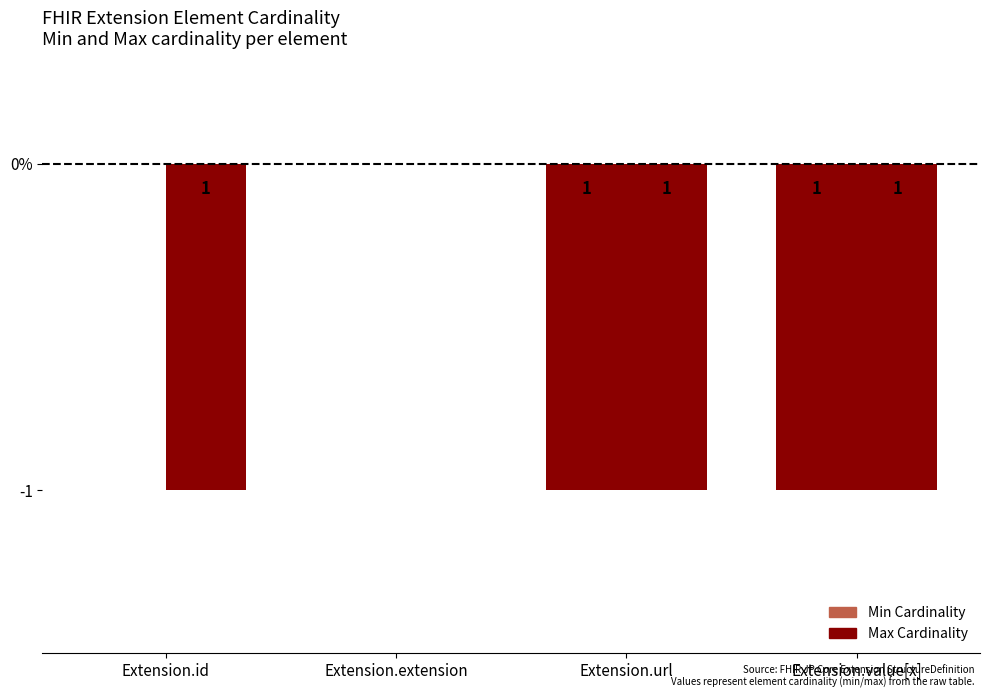

Which label corresponds to the smallest value in the chart?

Extension.url